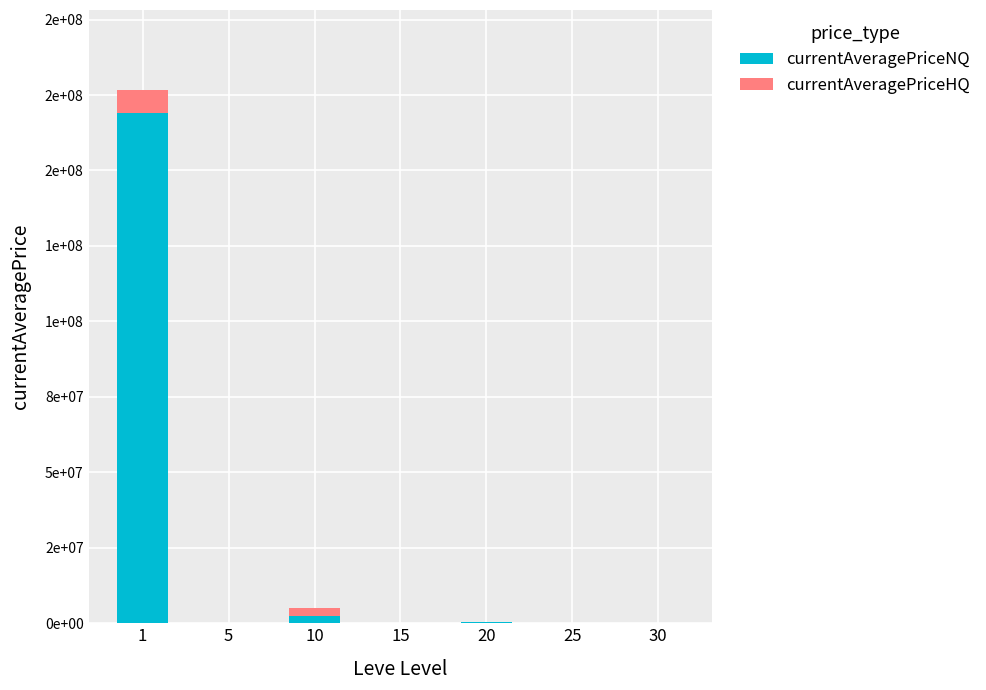

What are all the series names shown in the legend?

currentAveragePriceNQ, currentAveragePriceHQ